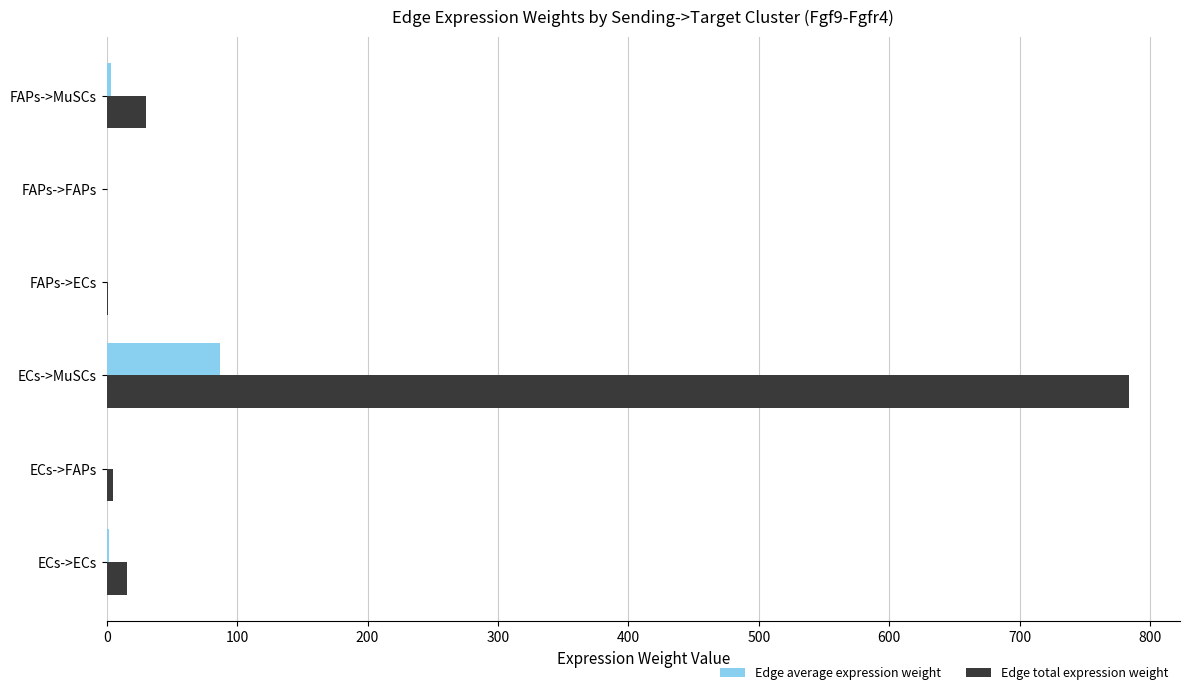

What is the maximum value for Edge total expression weight?

783.8